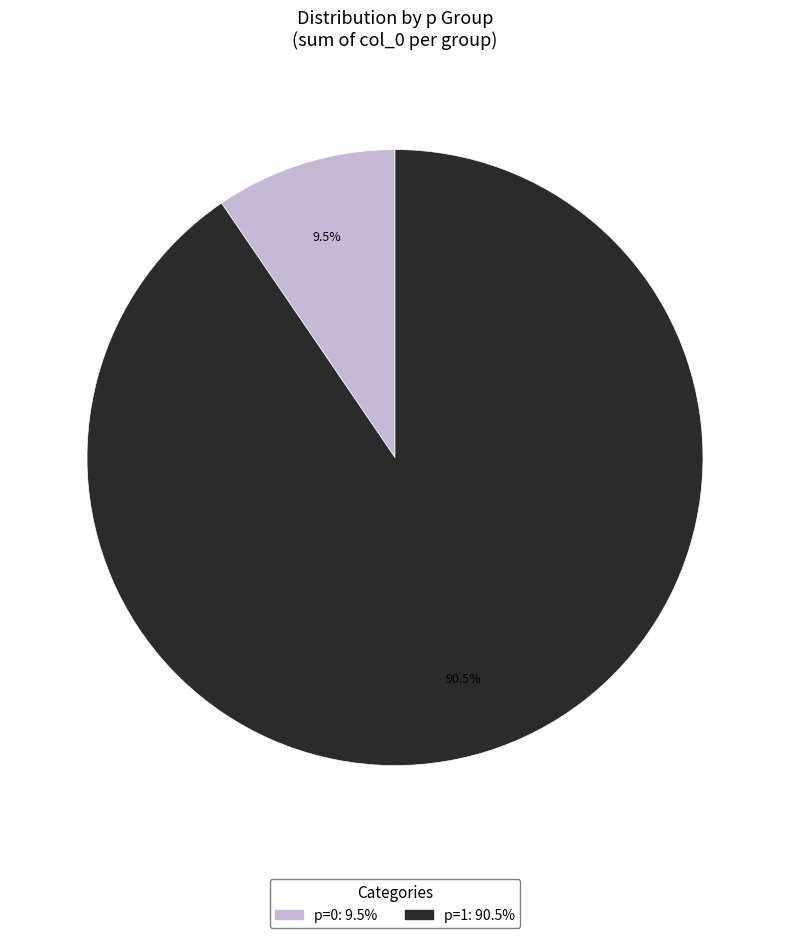

To the nearest percent, what is the average slice percentage?

50%